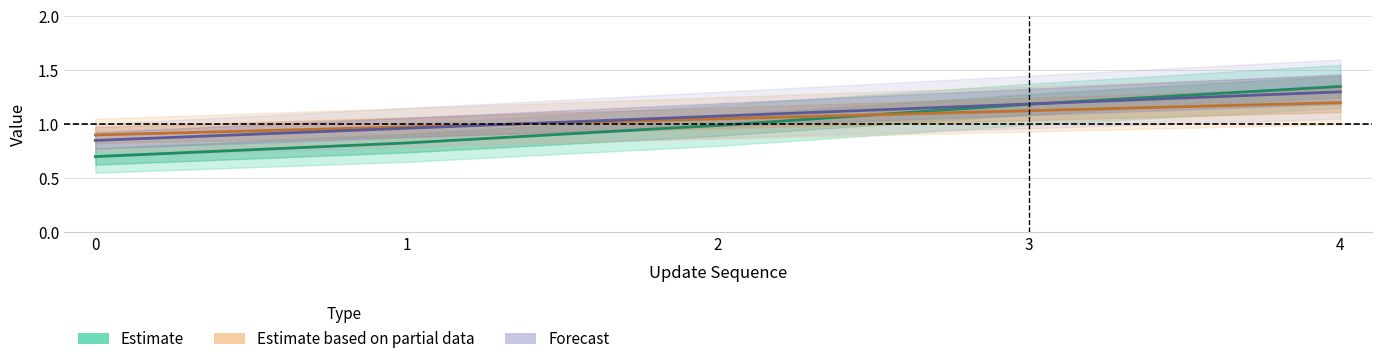

What are all the series names shown in the legend?

Estimate, Estimate based on partial data, Forecast